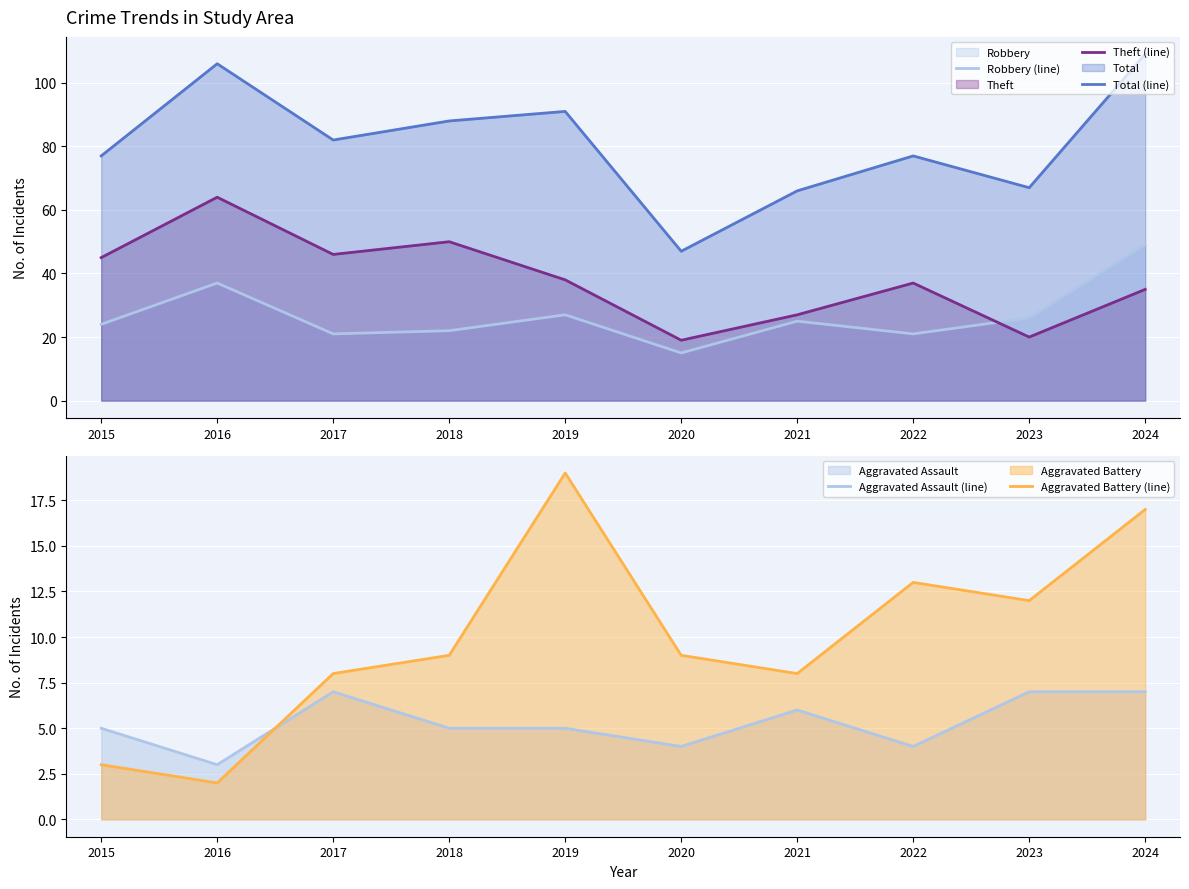

Which series has the widest spread of values?

Total (line)